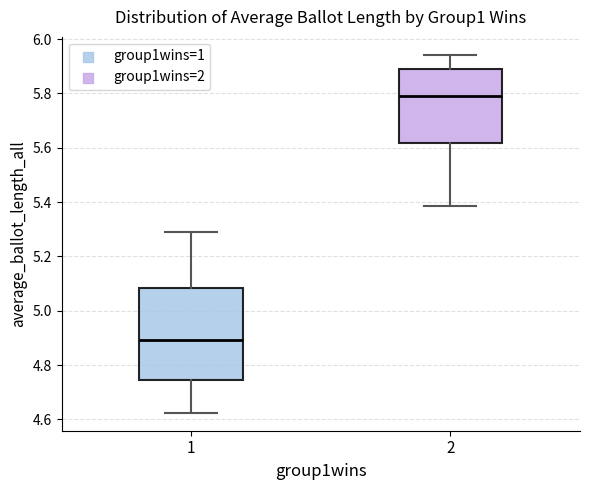

Reading left to right, read every box against the y-axis: the position of its median line, the range the box covers, and the ends of its whiskers. The values are not printed on the chart, so give them approximately, as read against the axis.

1: median 4.90, box 4.74 to 5.08, whiskers 4.62 to 5.28
2: median 5.80, box 5.62 to 5.88, whiskers 5.38 to 5.94